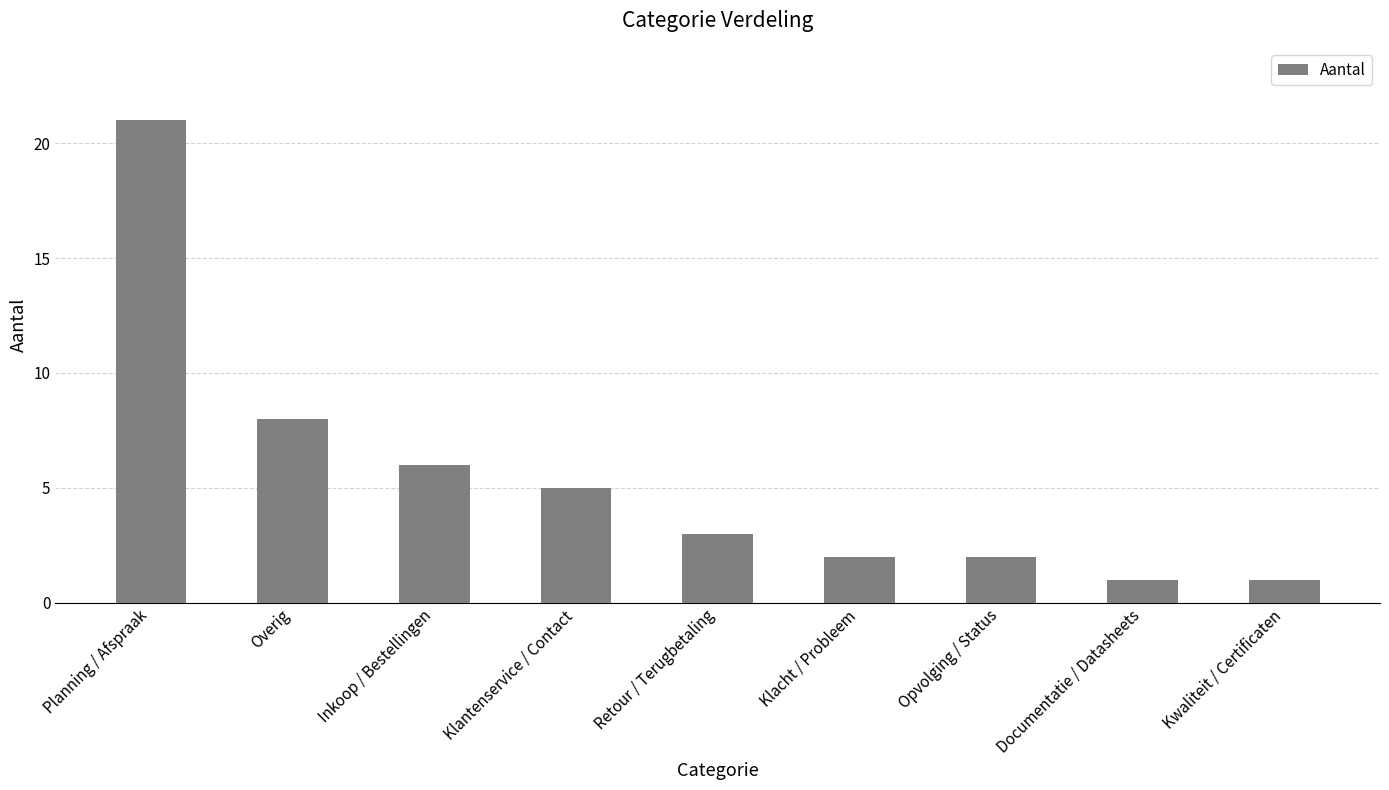

How many data points does each series have?

9